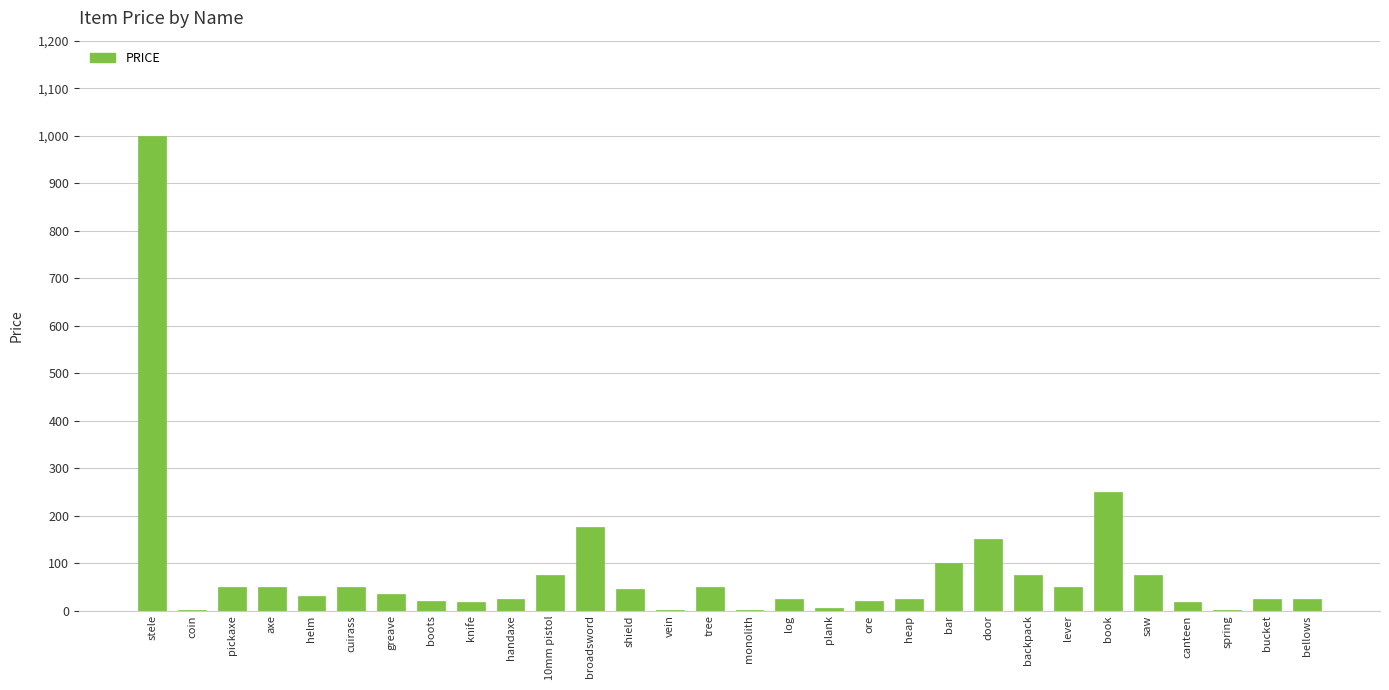

Where is the data nearest to the value 500?

book